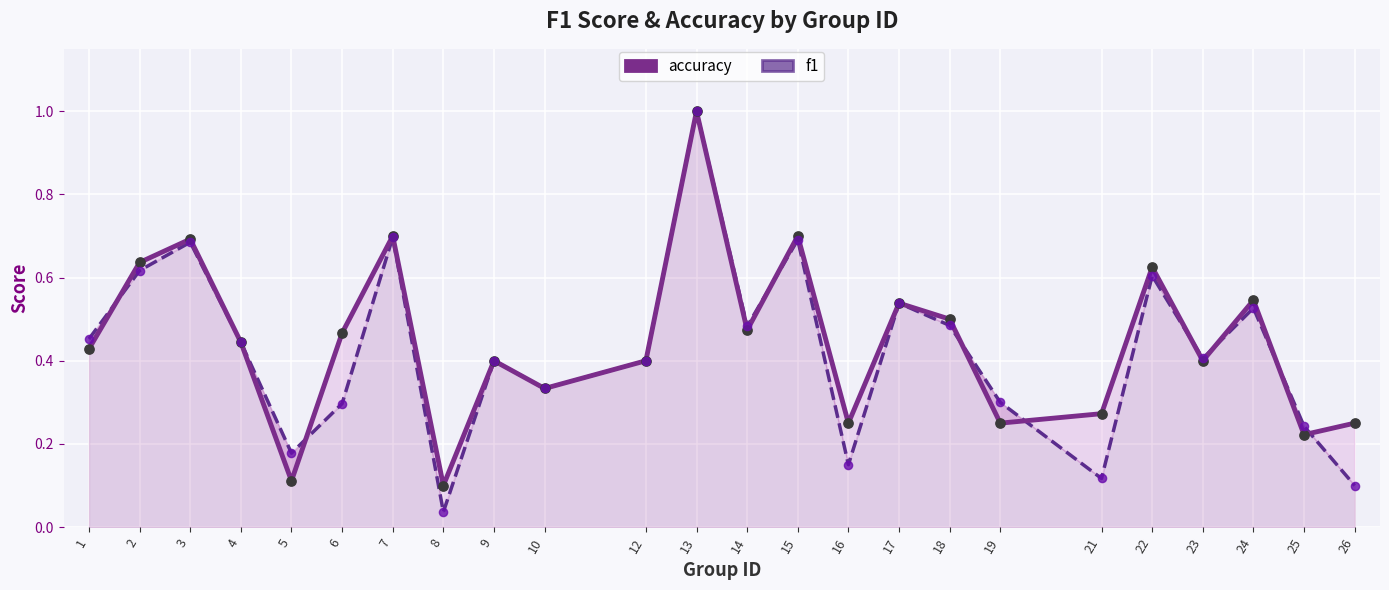

Which series reaches the minimum Y coordinate?

f1